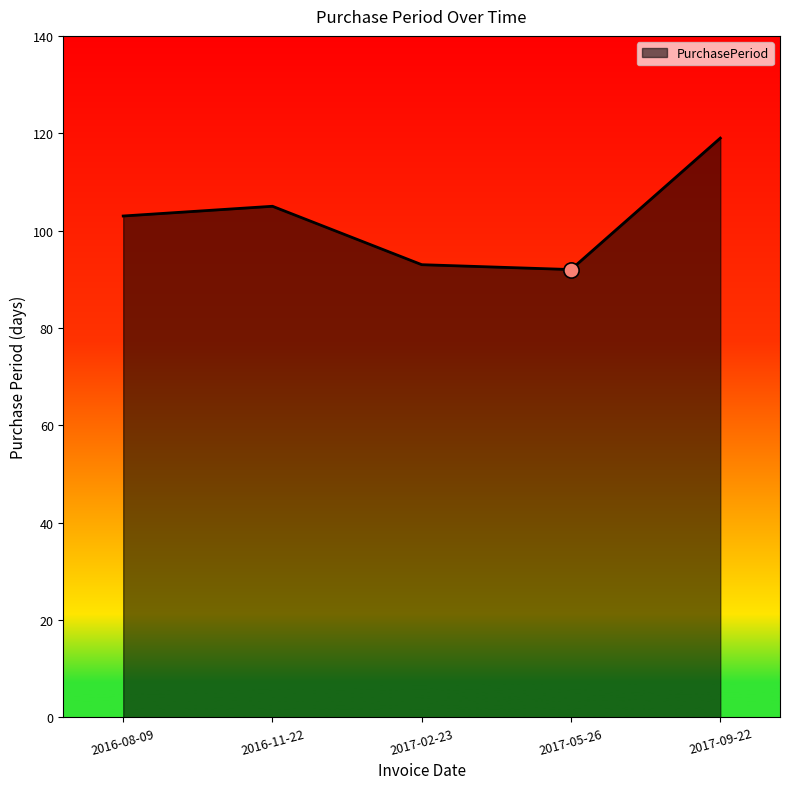

Between 2016-11-22 and 2016-08-09, which is larger?

2016-11-22